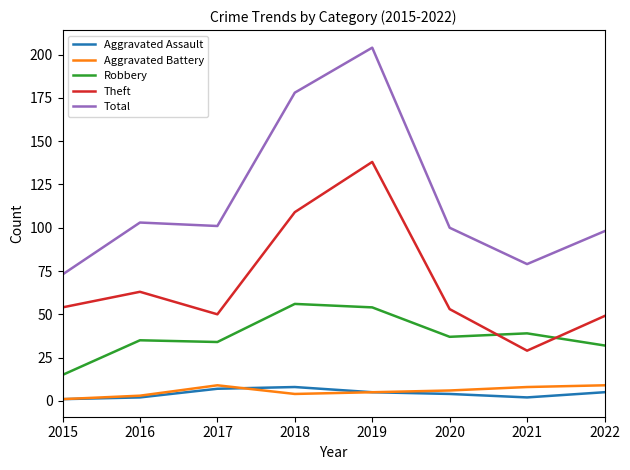

Between 2019 and 2021, which series saw the biggest shift?

Total